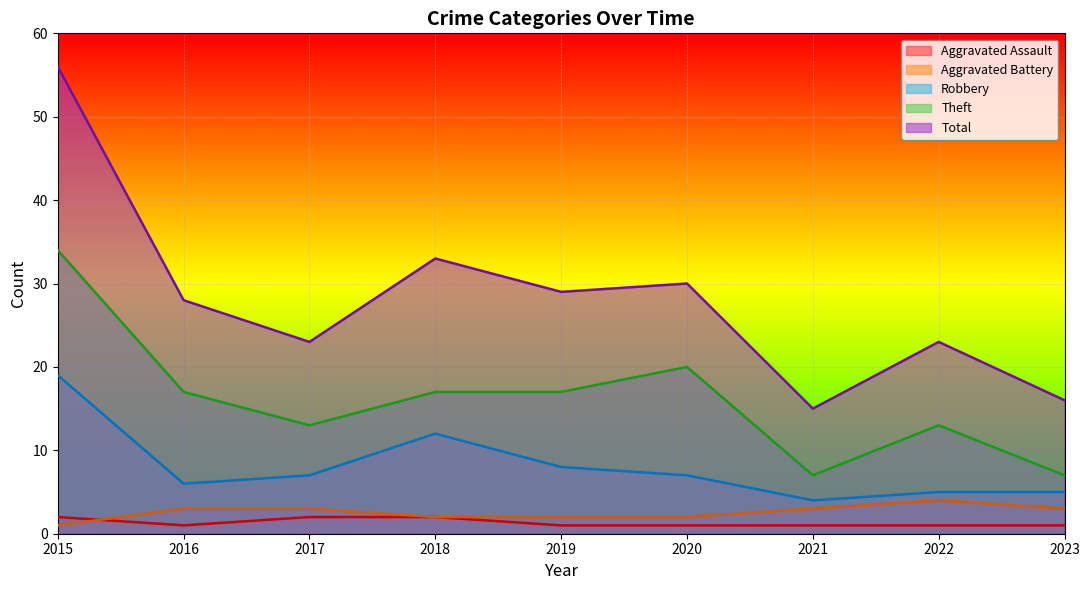

Is the value of Aggravated Assault at 2020 greater than the value of Robbery at 2018?

No